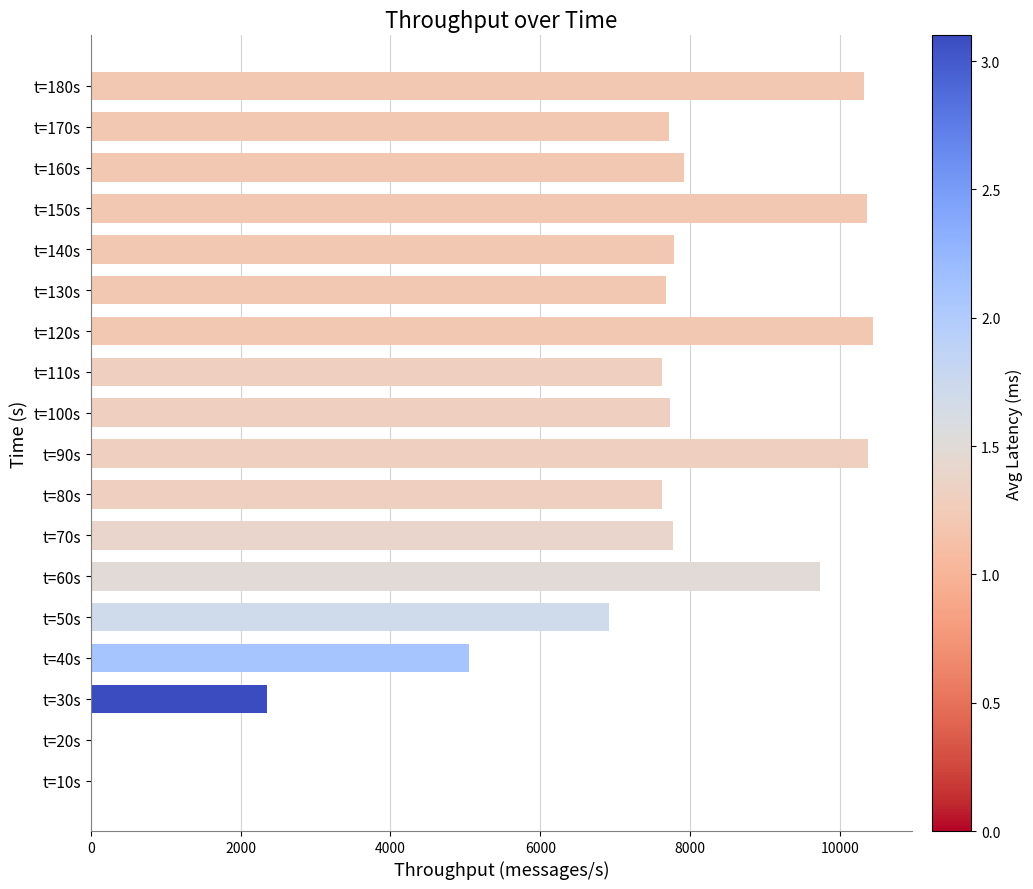

What is the average value?

7076